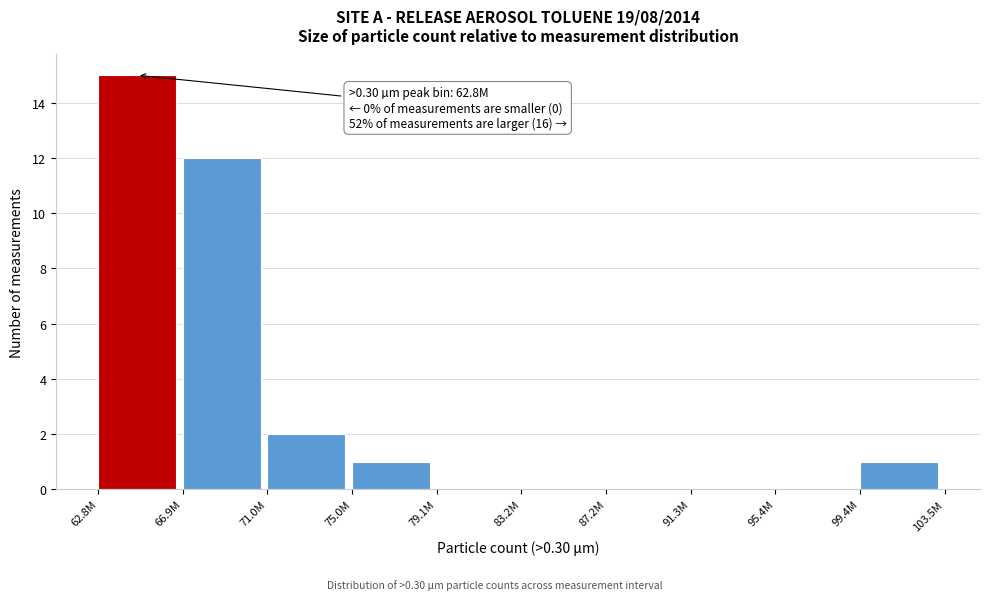

Reading left to right, what are all the values shown in this chart?

62.8M=15	66.9M=12	71.0M=2	75.0M=1	79.1M=0	83.2M=0	87.2M=0	91.3M=0	95.4M=0	99.4M=1